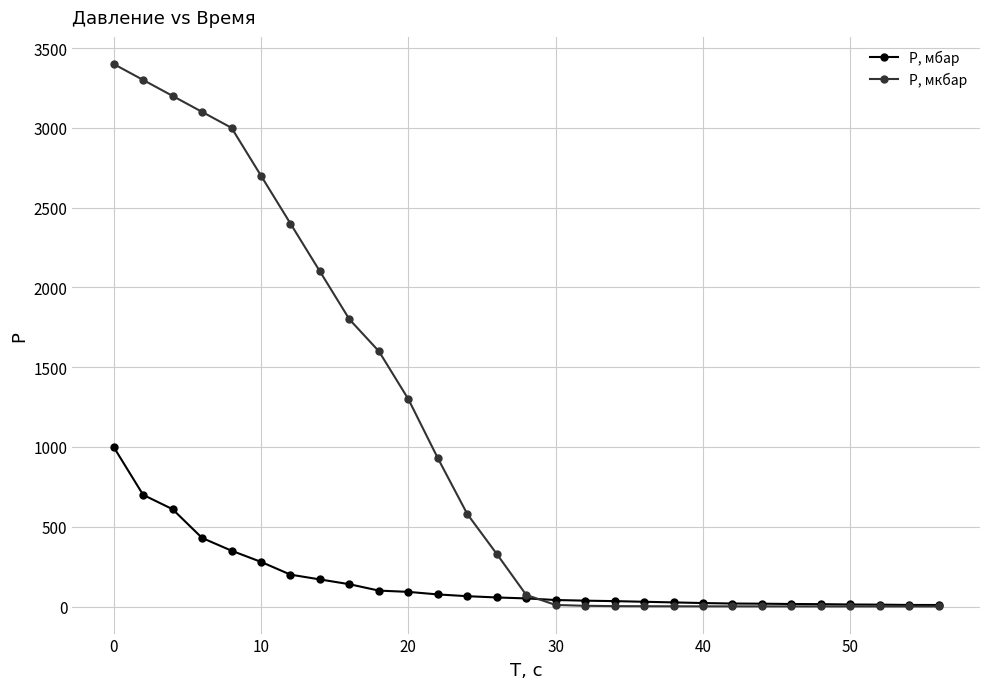

What is the value of the P, мкбар point at the 14th from the left?

330.0